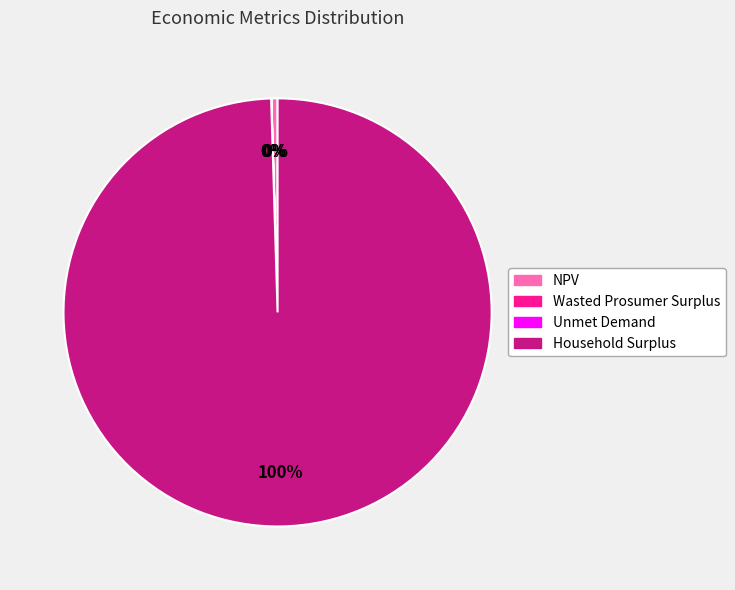

Is the sum of Household Surplus and NPV greater than half?

Yes